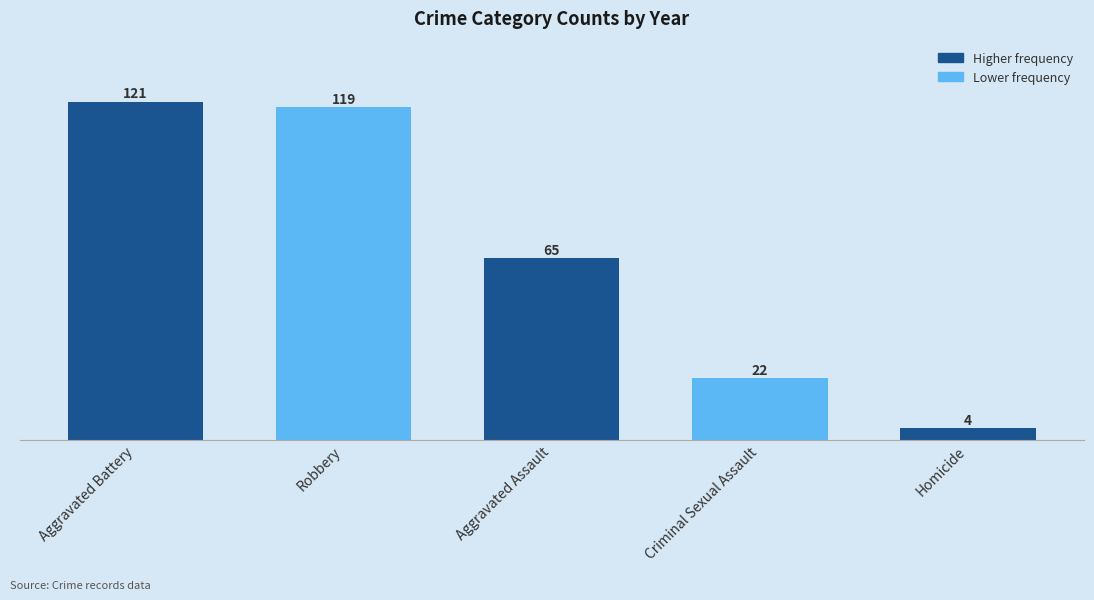

How many series are shown in this chart?

1